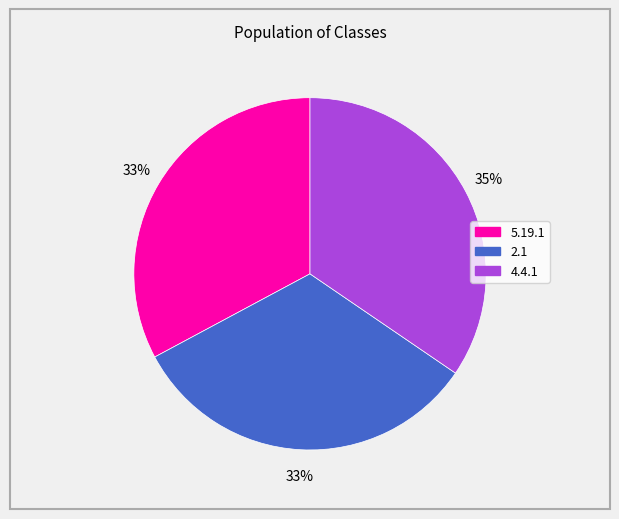

To the nearest percent, what is the difference between the 4.4.1 and 5.19.1 slice percentages?

2%